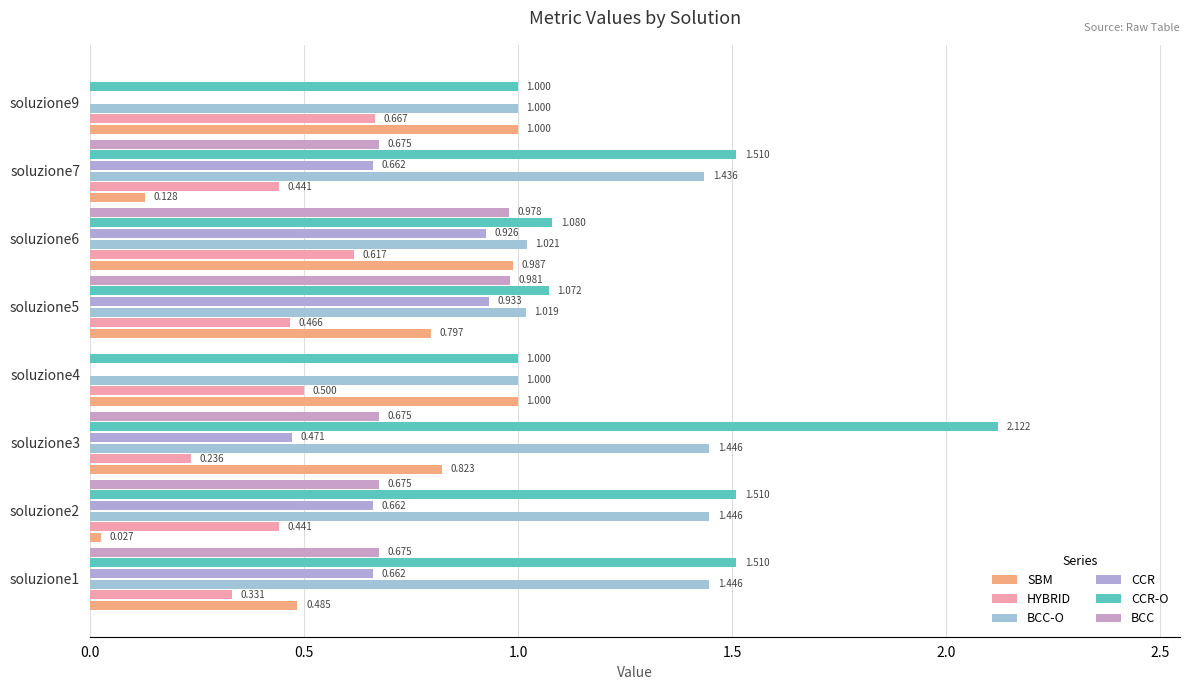

Reading left to right, extract all data points from this chart.

SBM: 0.5	0.0	0.8	1.0	0.8	1.0	0.1	1.0
HYBRID: 0.3	0.4	0.2	0.5	0.5	0.6	0.4	0.7
BCC-O: 1.4	1.4	1.4	1.0	1.0	1.0	1.4	1.0
CCR: 0.7	0.7	0.5	0.0	0.9	0.9	0.7	0.0
CCR-O: 1.5	1.5	2.1	1.0	1.1	1.1	1.5	1.0
BCC: 0.7	0.7	0.7	0.0	1.0	1.0	0.7	0.0